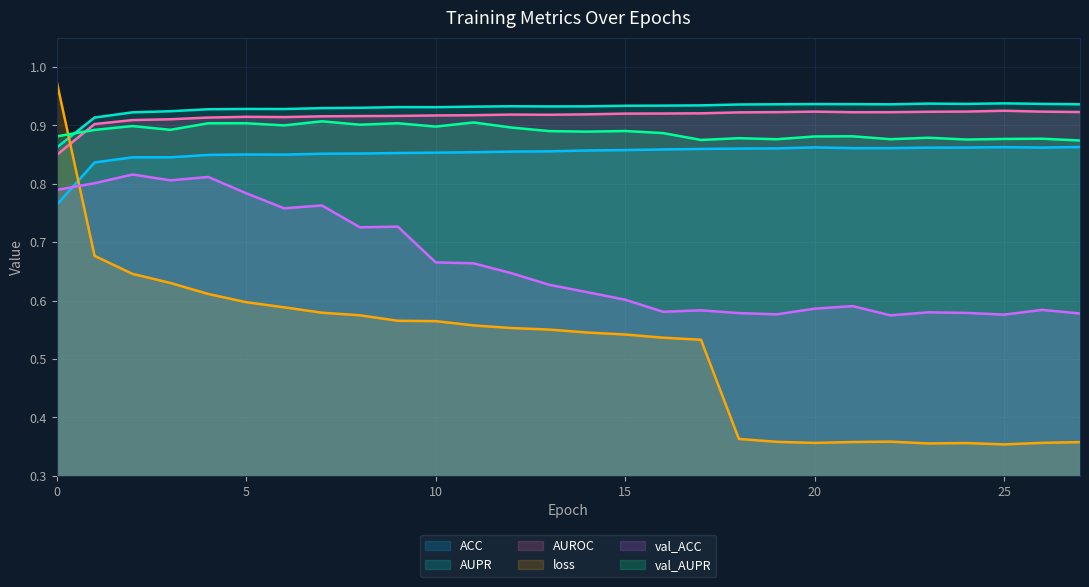

List the series in order of their peak value, highest first.

loss, AUPR, AUROC, val_AUPR, ACC, val_ACC